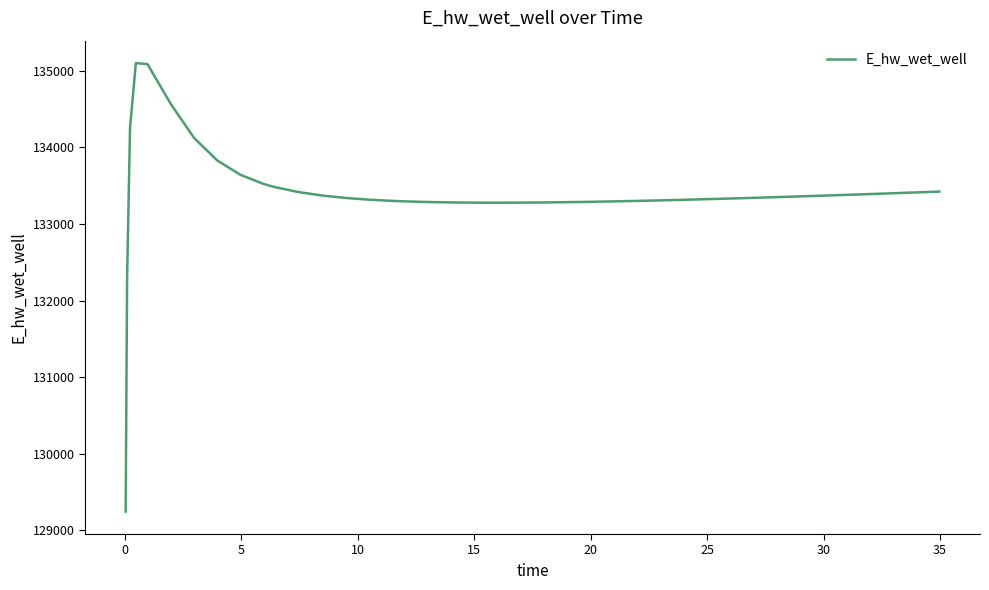

What is the difference between the maximum and minimum values?

5854.9